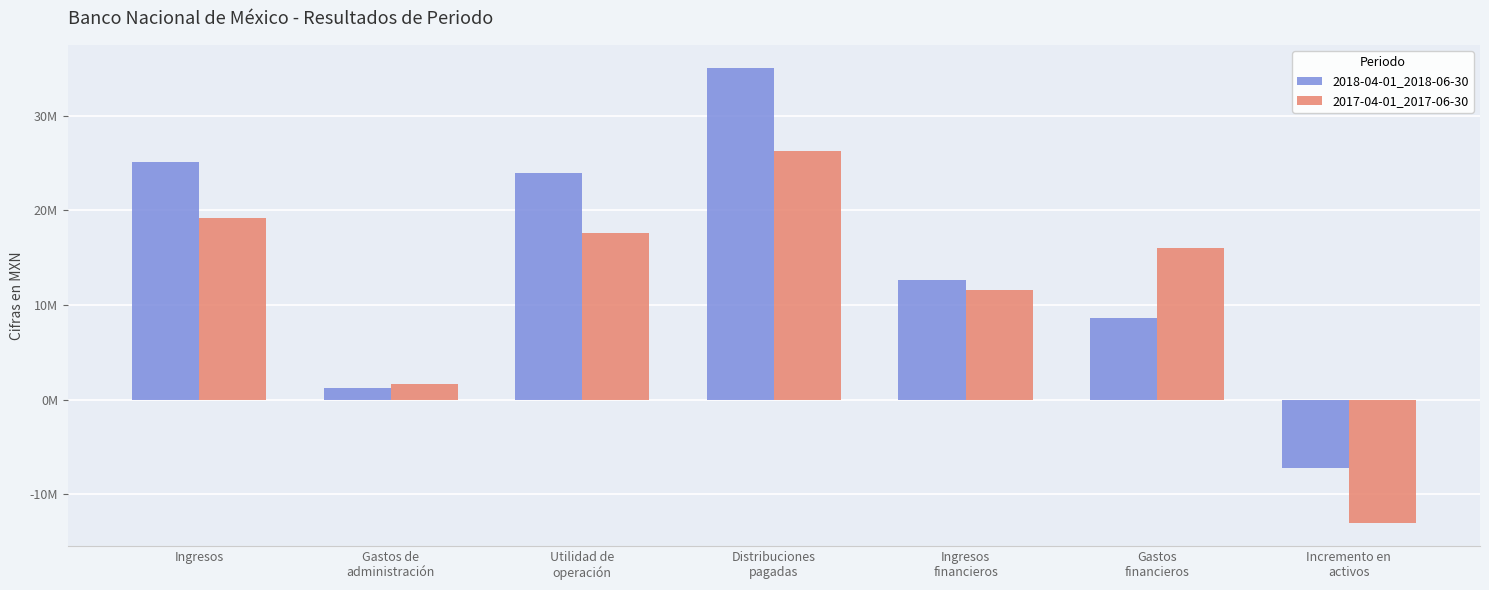

What are all the series names shown in the legend?

2018-04-01_2018-06-30, 2017-04-01_2017-06-30